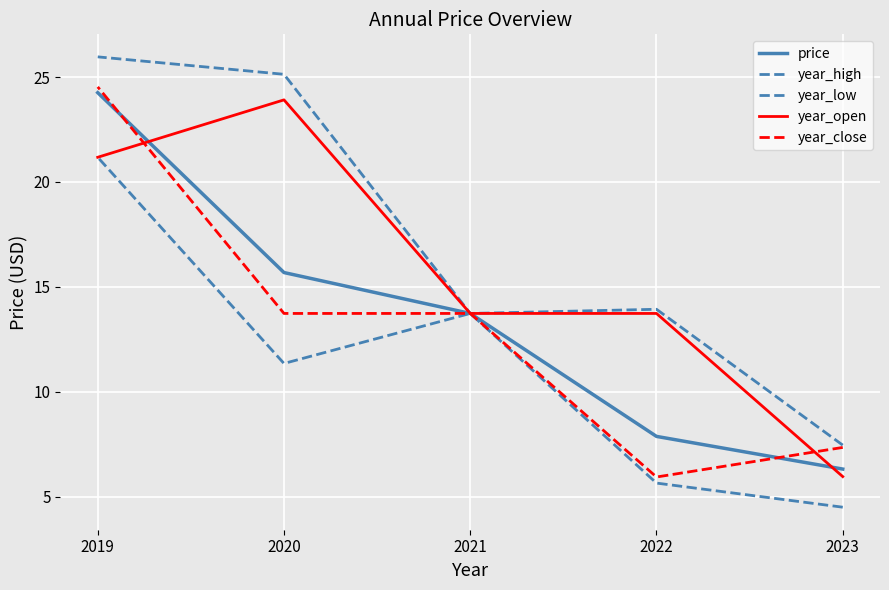

Rank the series by their maximum value, from highest to lowest.

year_high, year_close, price, year_open, year_low